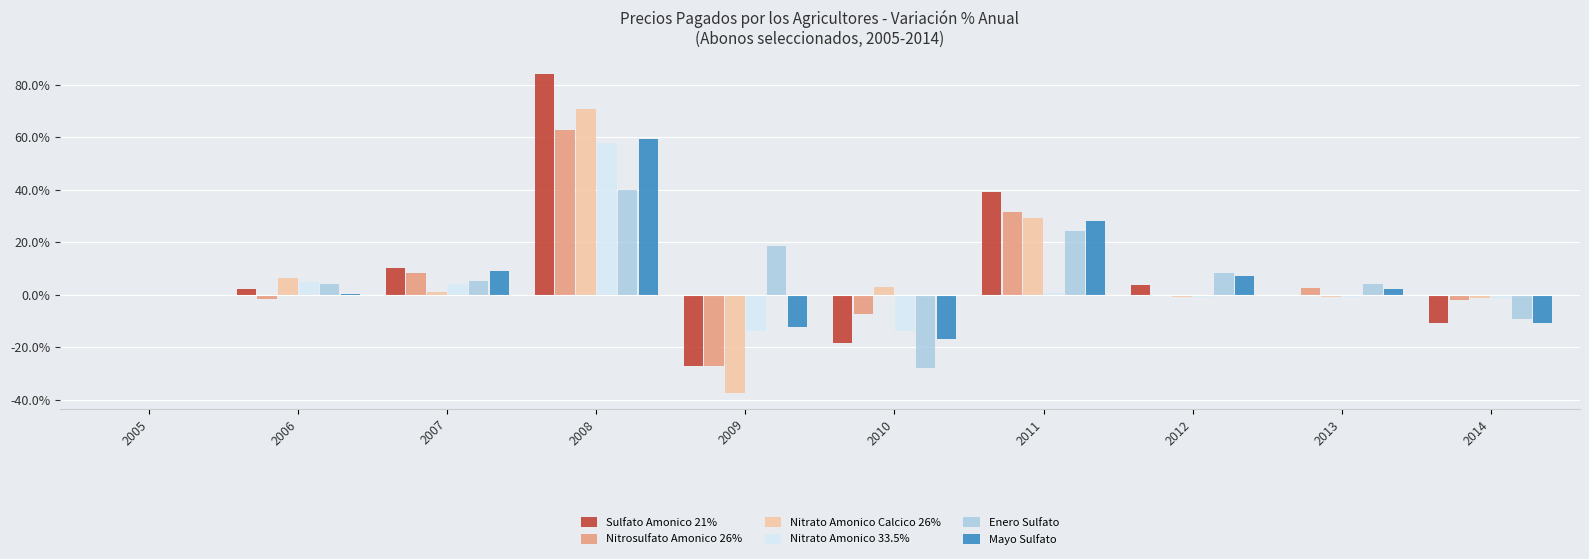

Which label corresponds to the largest value in the chart?

2008